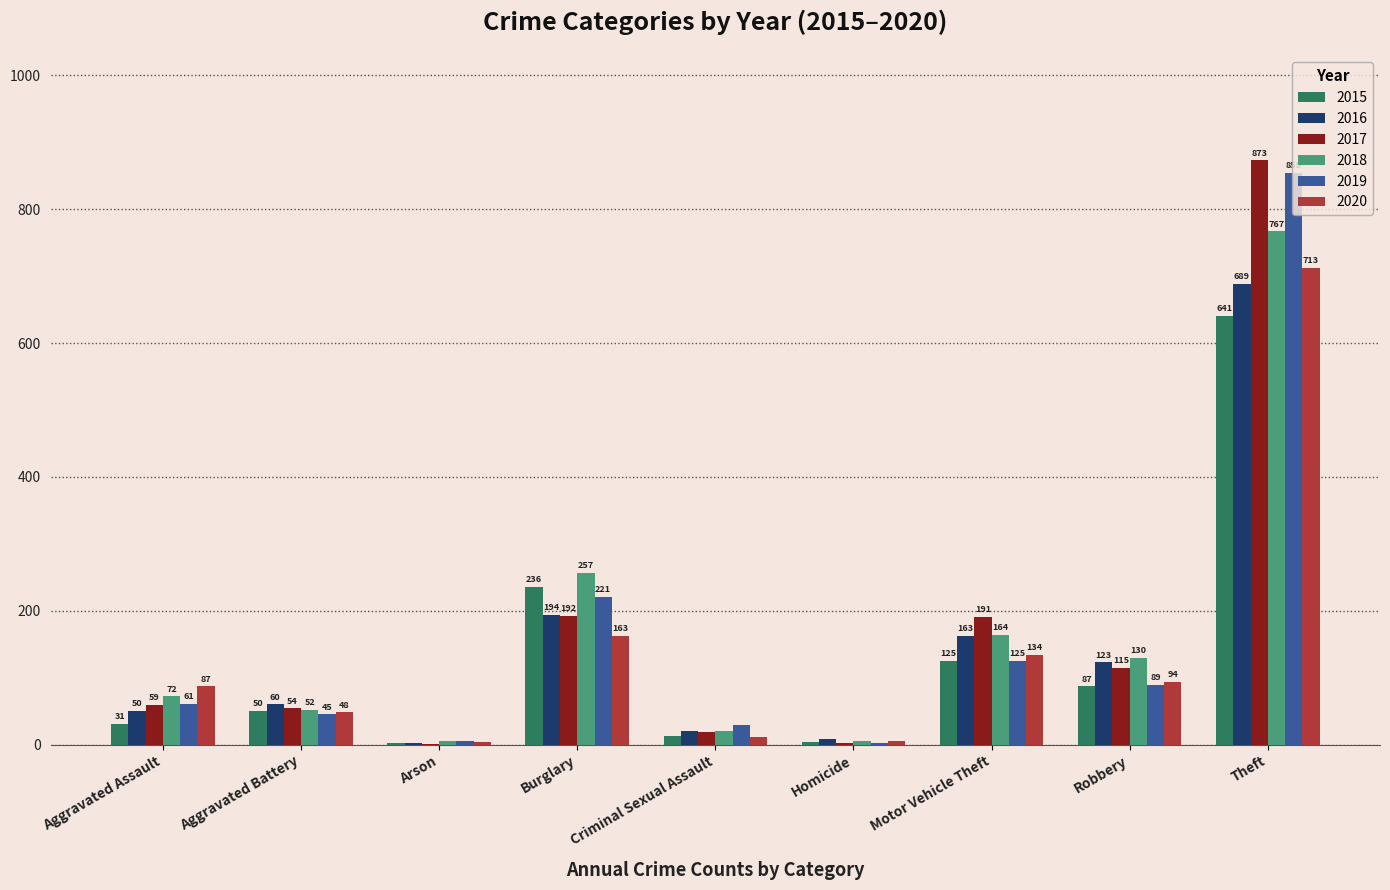

What is the average value of the 2017 series?

167